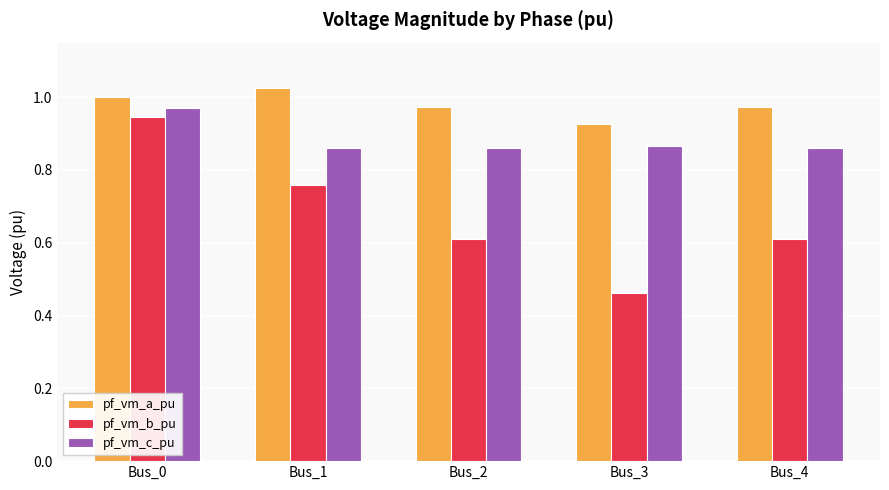

Rank the series at Bus_1 from lowest to highest value.

pf_vm_b_pu, pf_vm_c_pu, pf_vm_a_pu